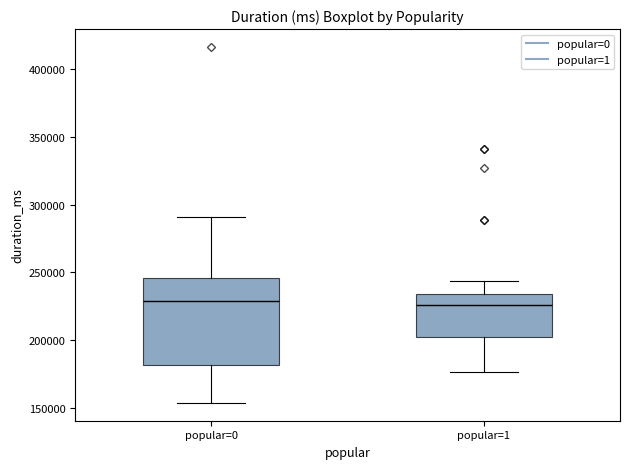

Reading left to right, read every box against the y-axis: the position of its median line, the range the box covers, and the ends of its whiskers. The values are not printed on the chart, so give them approximately, as read against the axis.

popular=0: median 230000, box 180000 to 245000, whiskers 155000 to 290000
popular=1: median 225000, box 205000 to 235000, whiskers 175000 to 245000